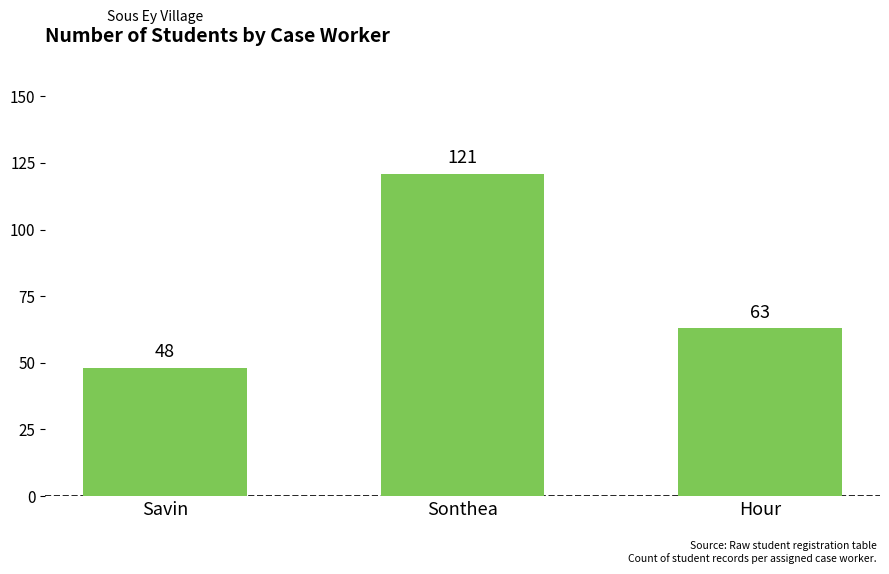

What is the change in value from Sonthea to Hour?

-58